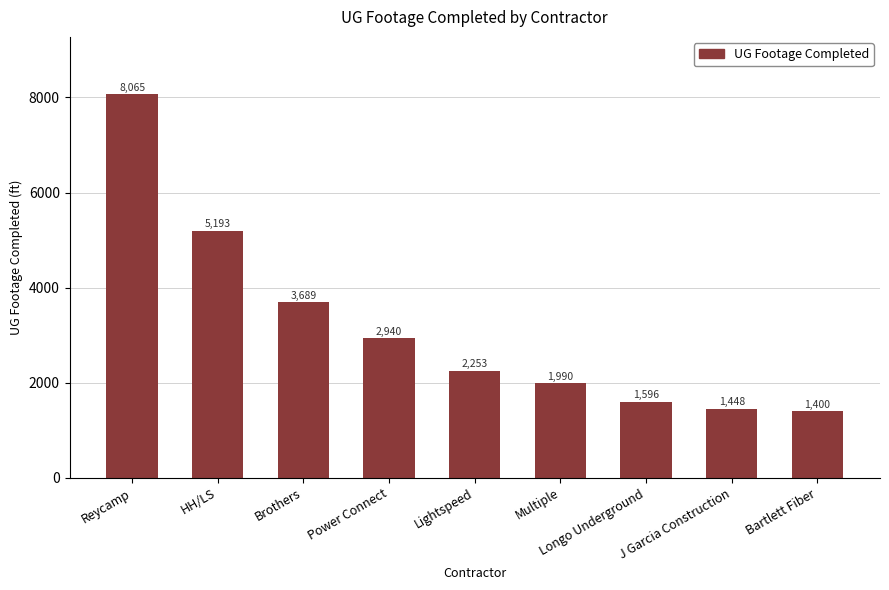

What position from the right is Reycamp?

9